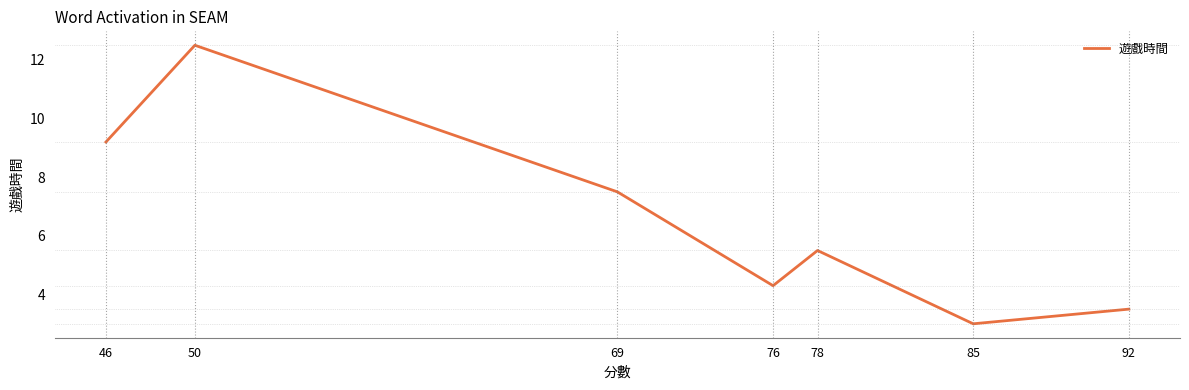

Rank the categories by value from lowest to highest.

85, 92, 76, 78, 69, 46, 50